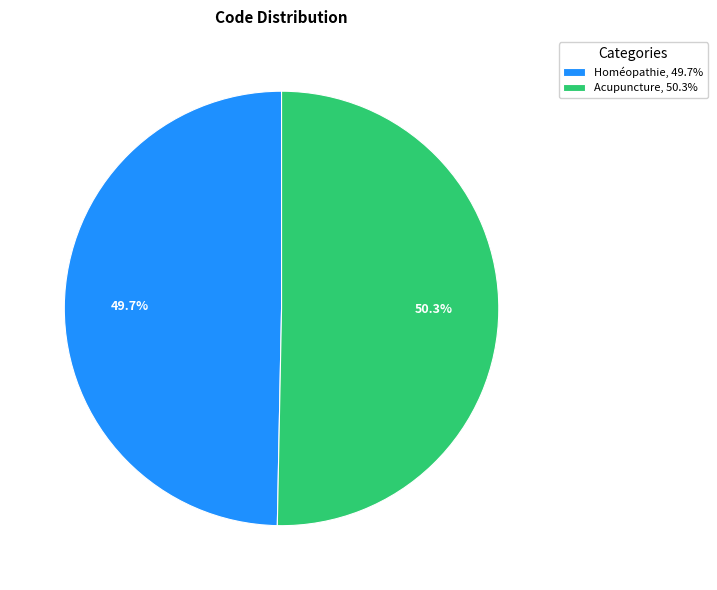

How much of the chart is everything except Homéopathie?

50.3%